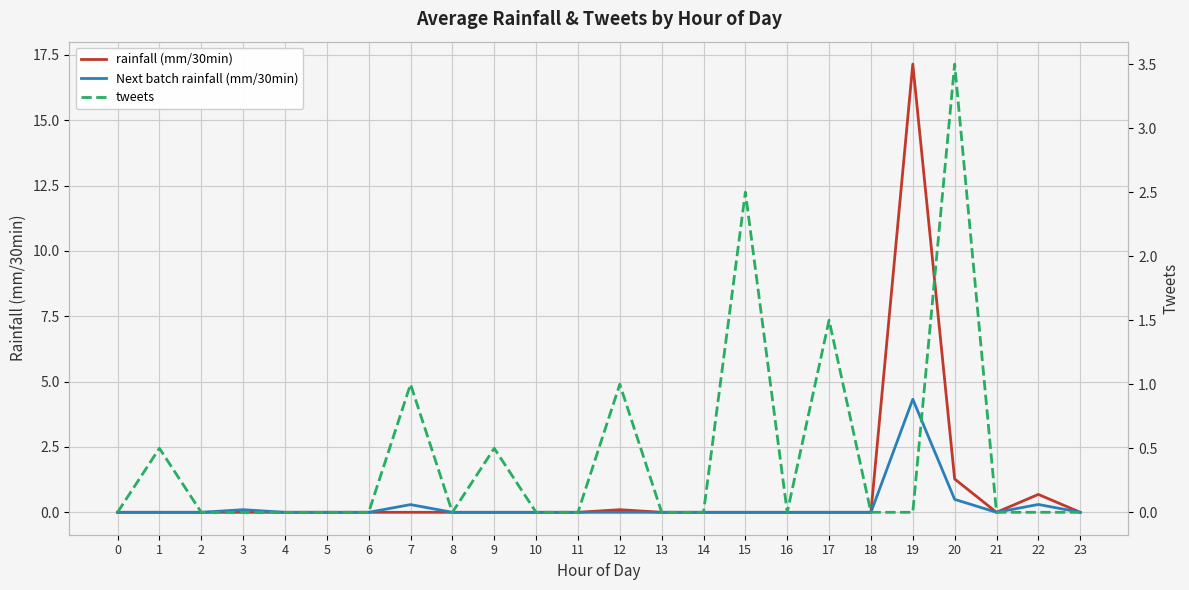

At which category does the chart reach its peak across all series?

19